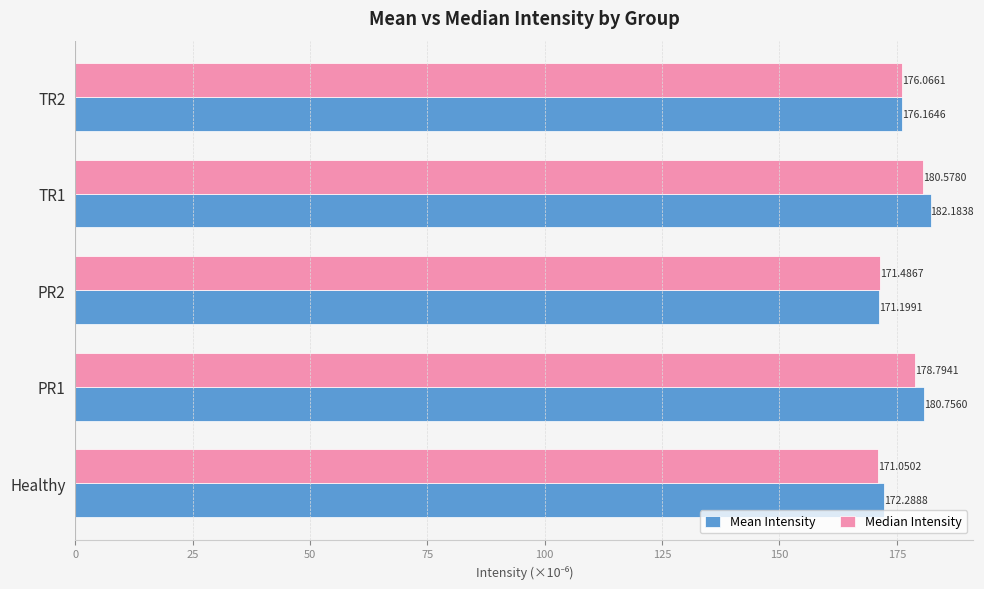

Count the number of categories in the chart.

5